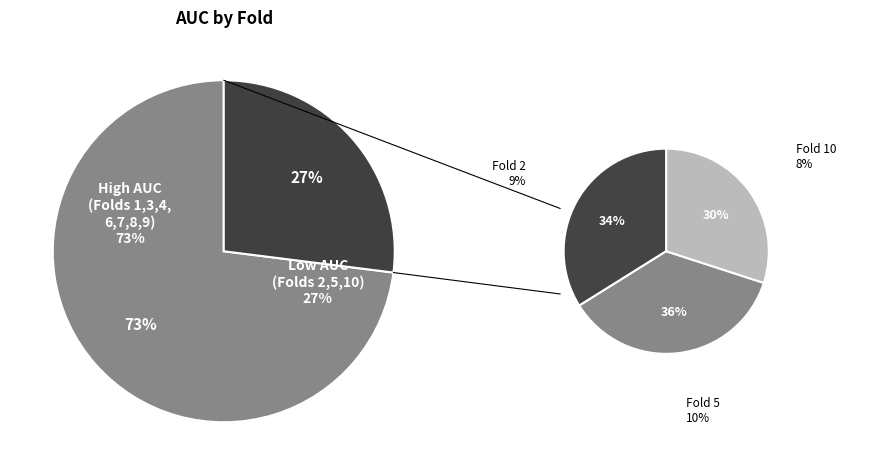

What is the smallest slice in the pie chart?

Fold 10